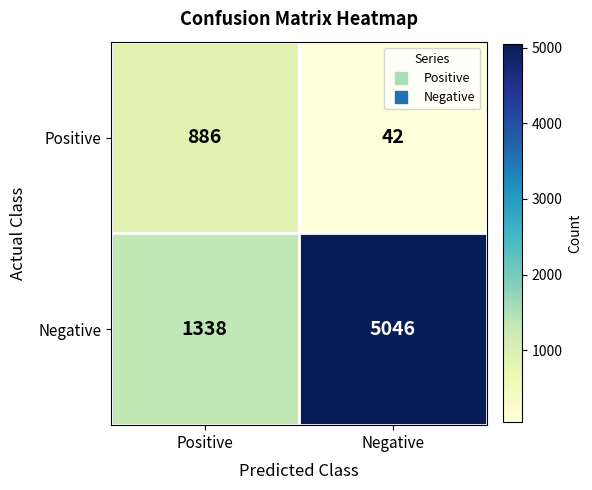

At which category does the chart reach its peak across all series?

Negative